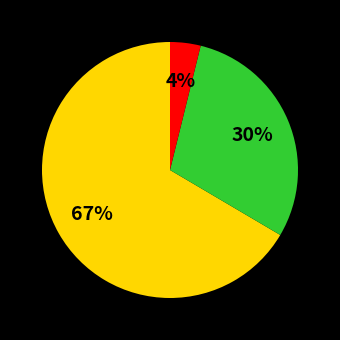

To the nearest percent, what is the average slice percentage?

33%